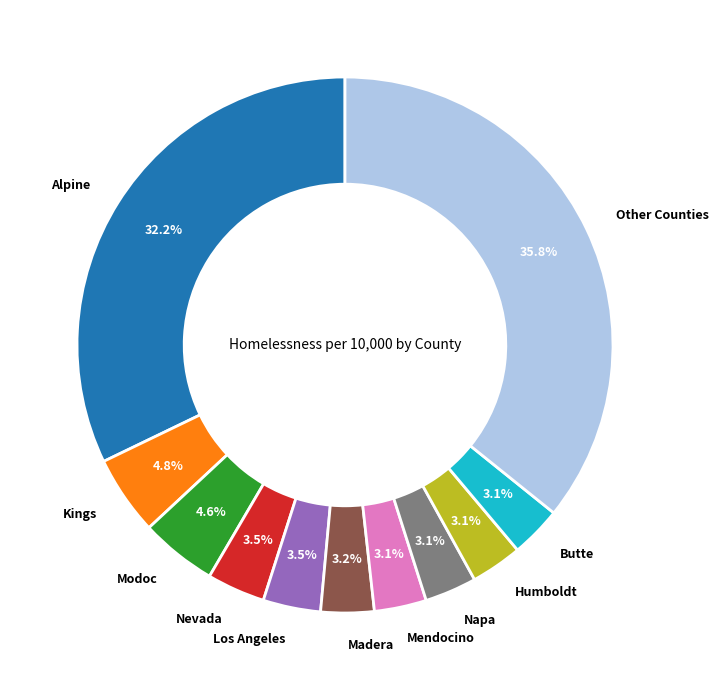

Does any single category account for the majority?

No